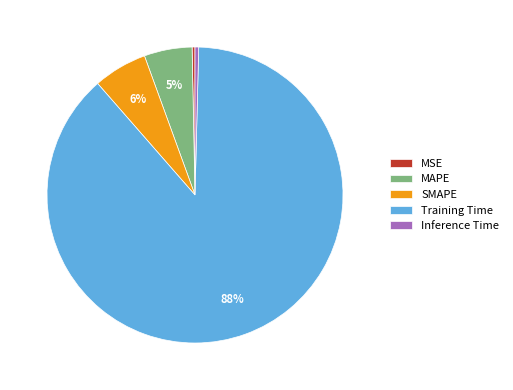

Which has a higher value, Training Time or Inference Time?

Training Time